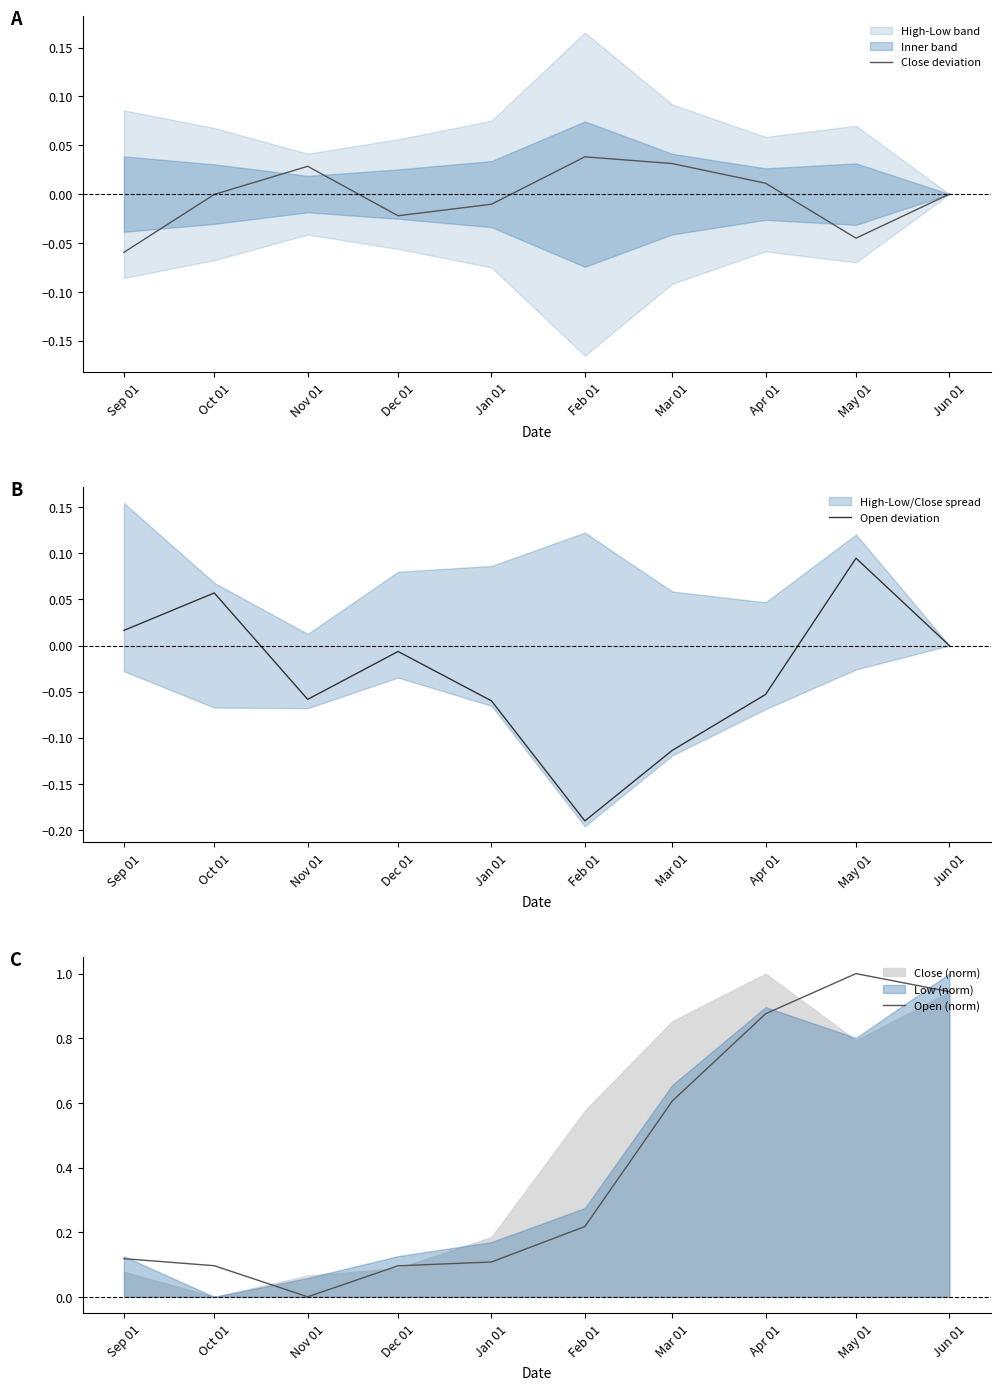

How many interior local peaks does the Open (norm) series have?

1